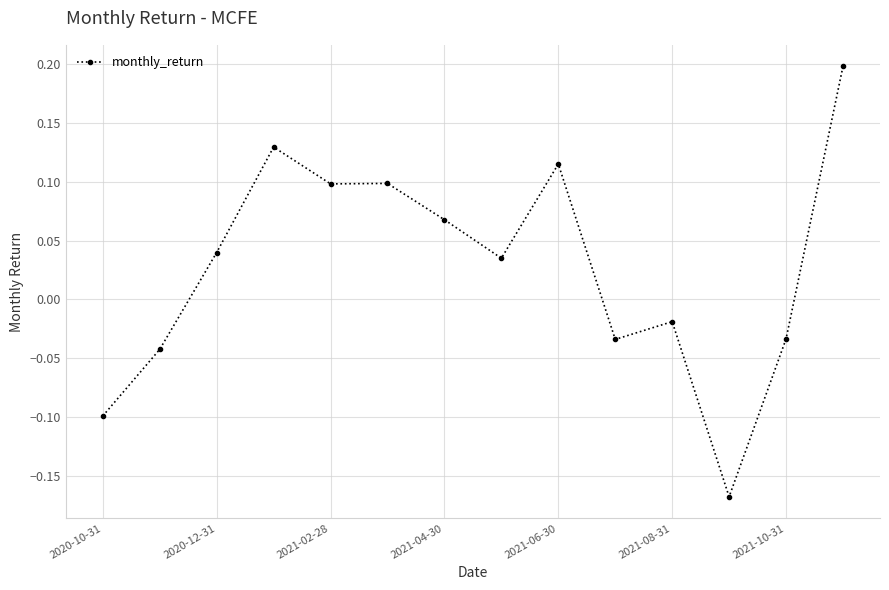

Does the chart have visible grid lines?

Yes